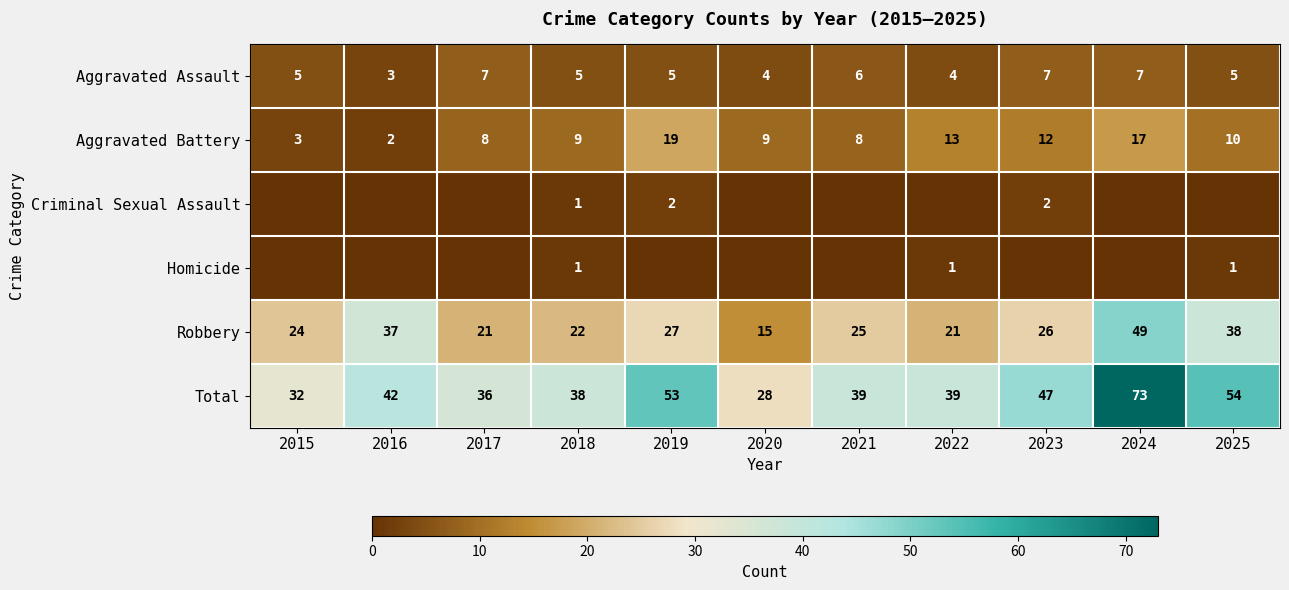

What is the difference between the second highest and second lowest values in the Total series?

22